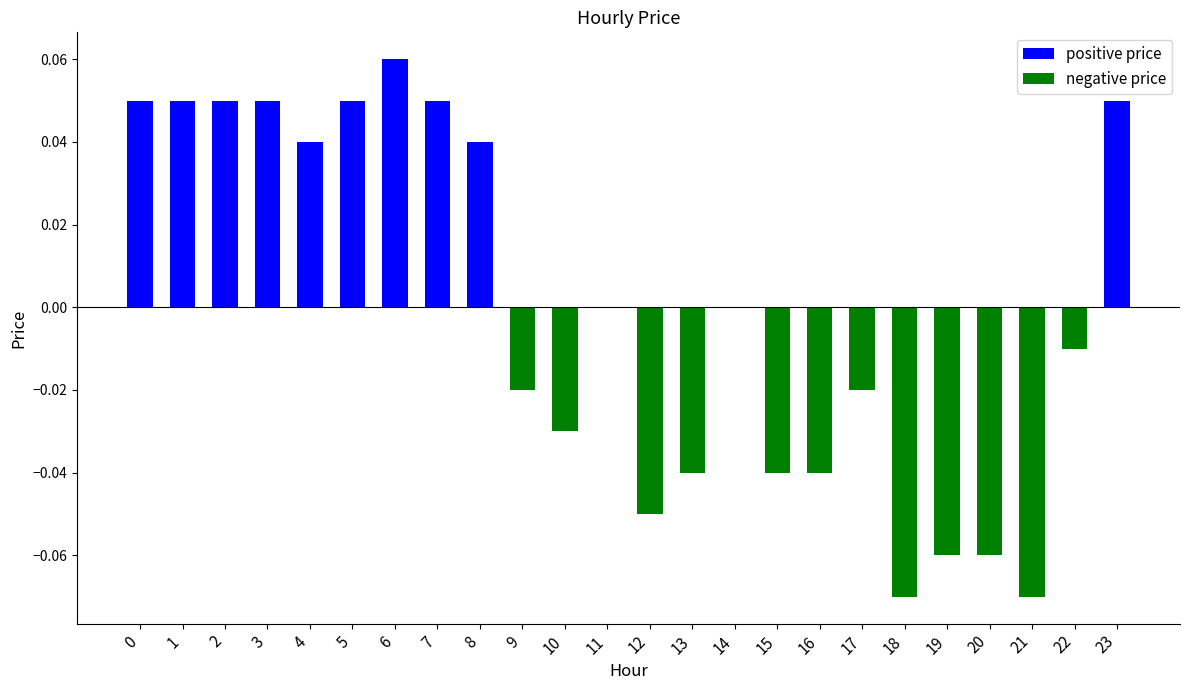

At which category is the sum across all series the highest?

6